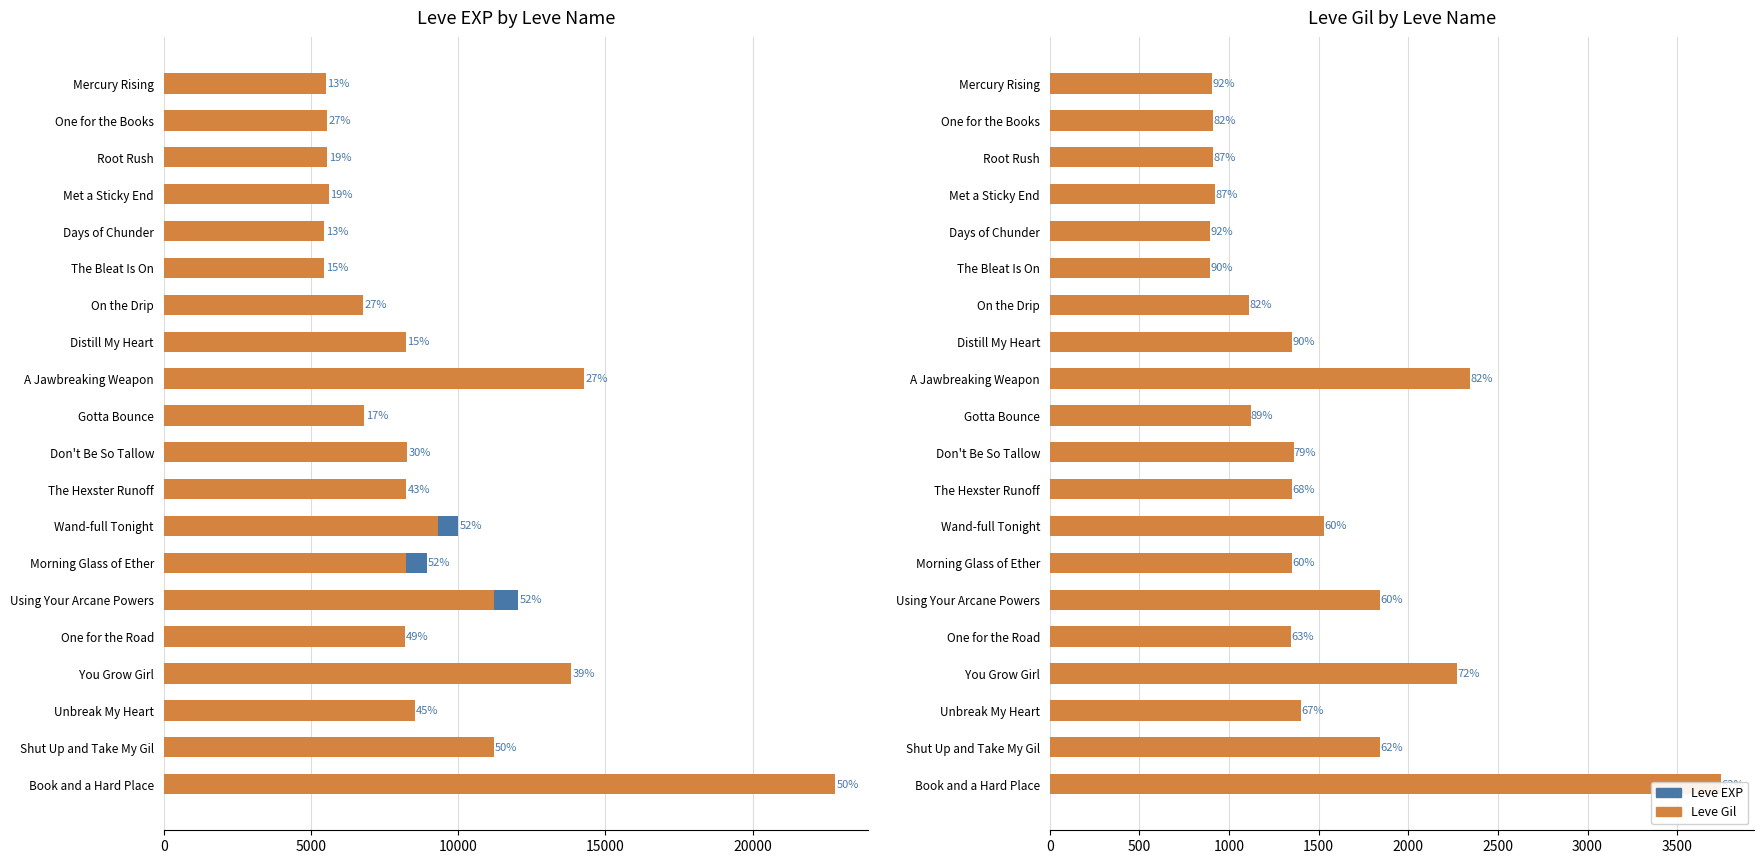

What is the sum of all Leve Gil (scaled) values?

178959.9